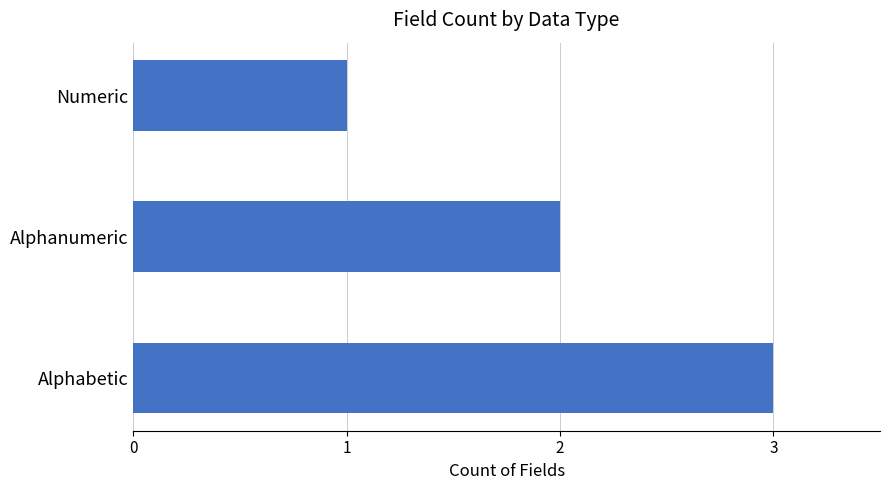

The value at Alphanumeric is 2. True or false?

True